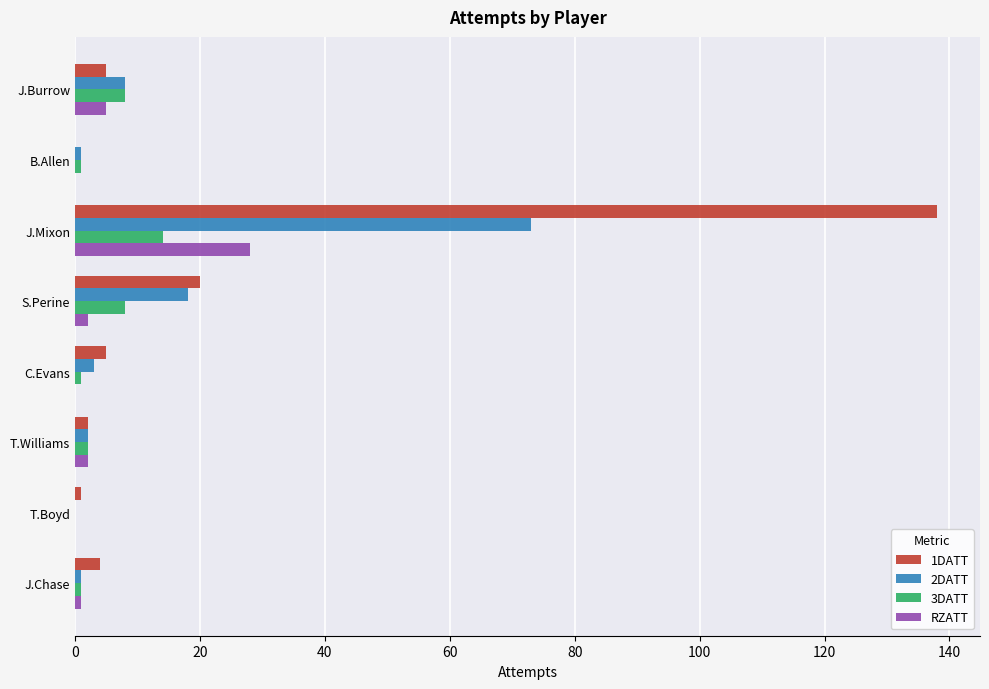

Is the value of 3DATT at J.Burrow greater than the value of RZATT at T.Boyd?

Yes